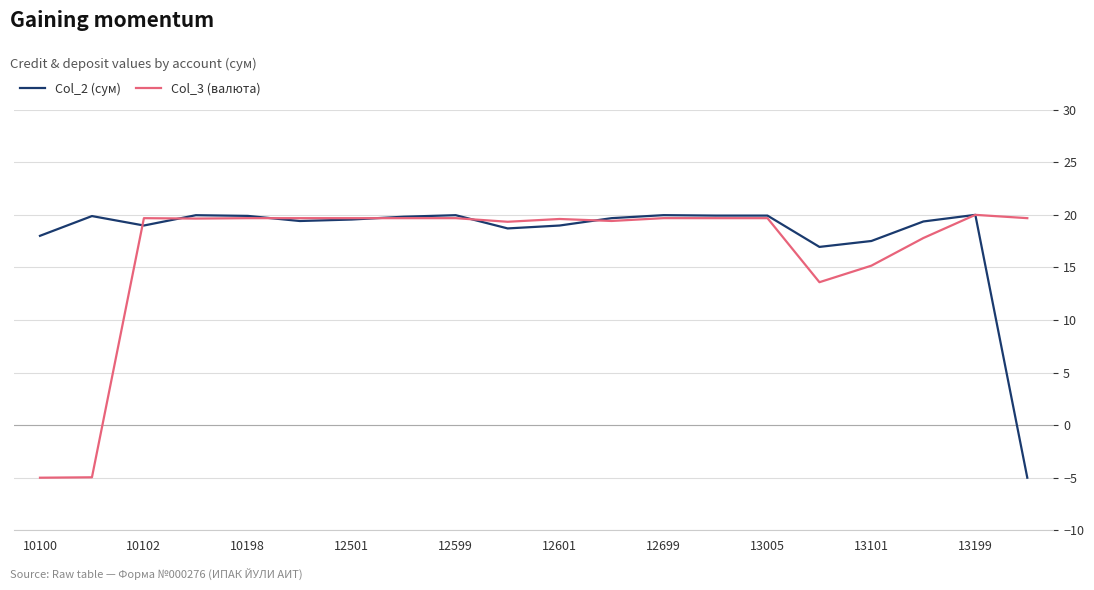

What is the greatest value displayed?

20.0